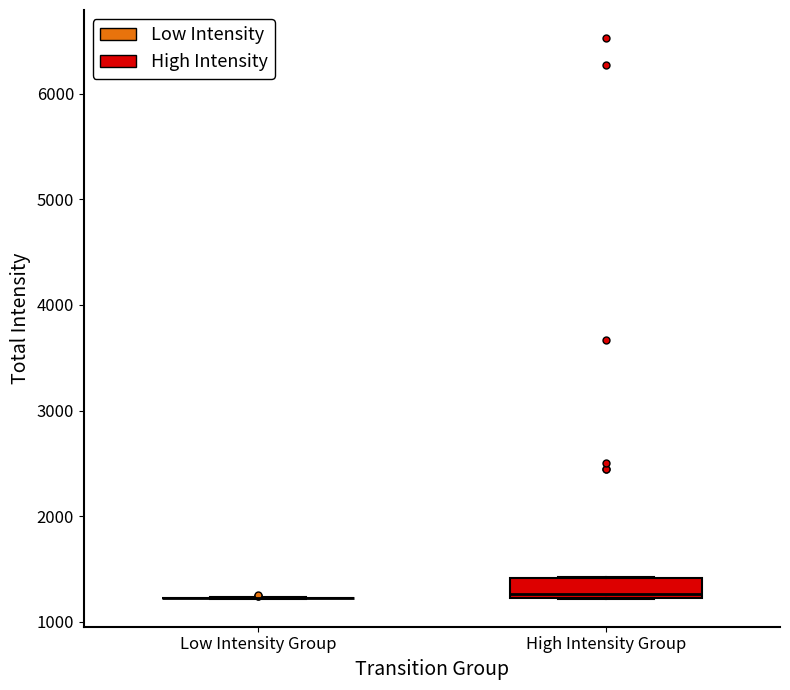

Comparing the boxes themselves (not the whiskers), which one is the tallest?

High Intensity Group